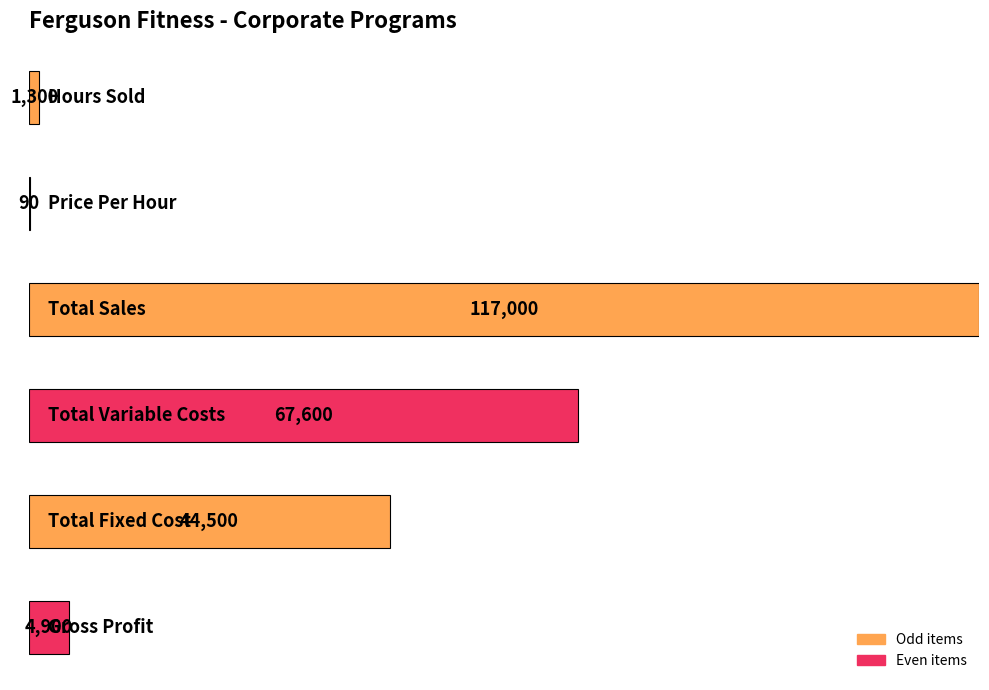

Are the bars horizontal?

Yes